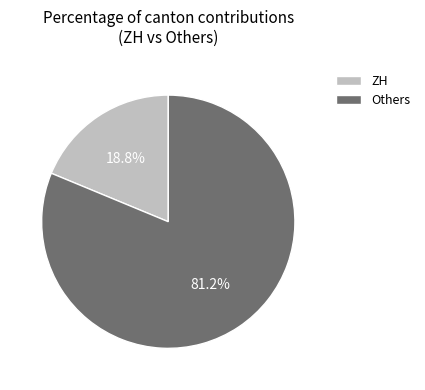

Rank the categories by value from highest to lowest.

Others, ZH